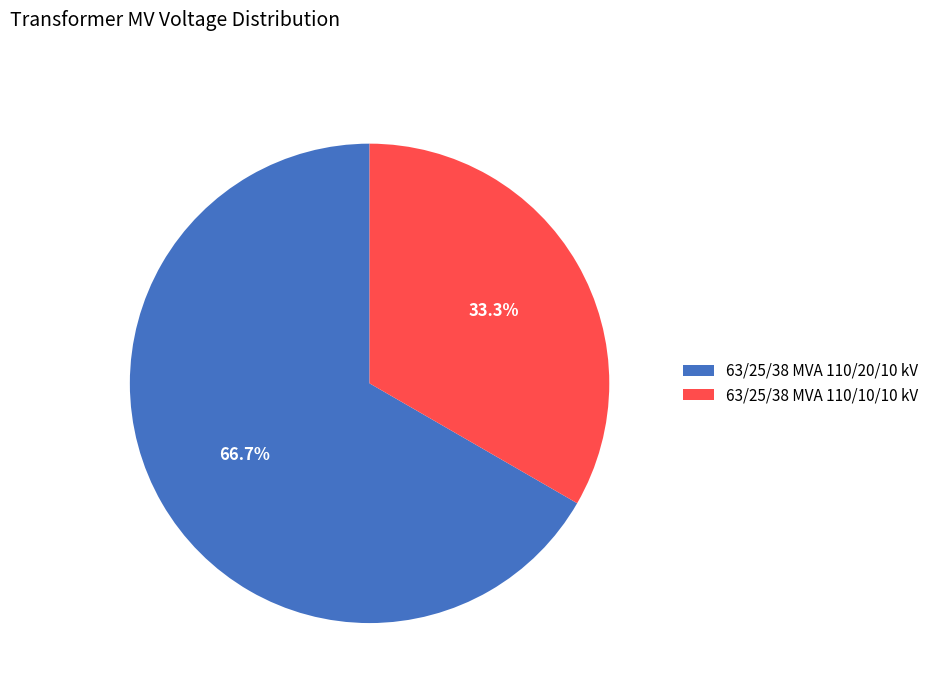

Which slice is the smallest?

63/25/38 MVA 110/10/10 kV